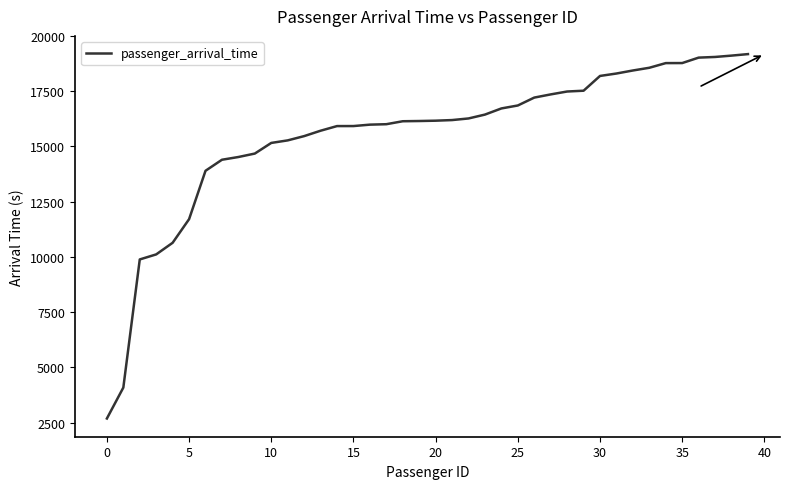

What is the smallest value displayed?

2692